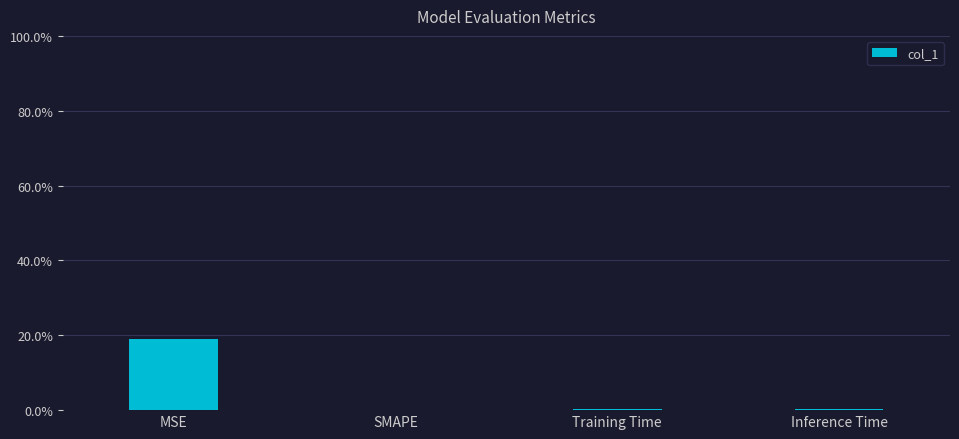

Reading right to left, list all the values displayed in this chart.

0.0	0.0	0.0	0.2